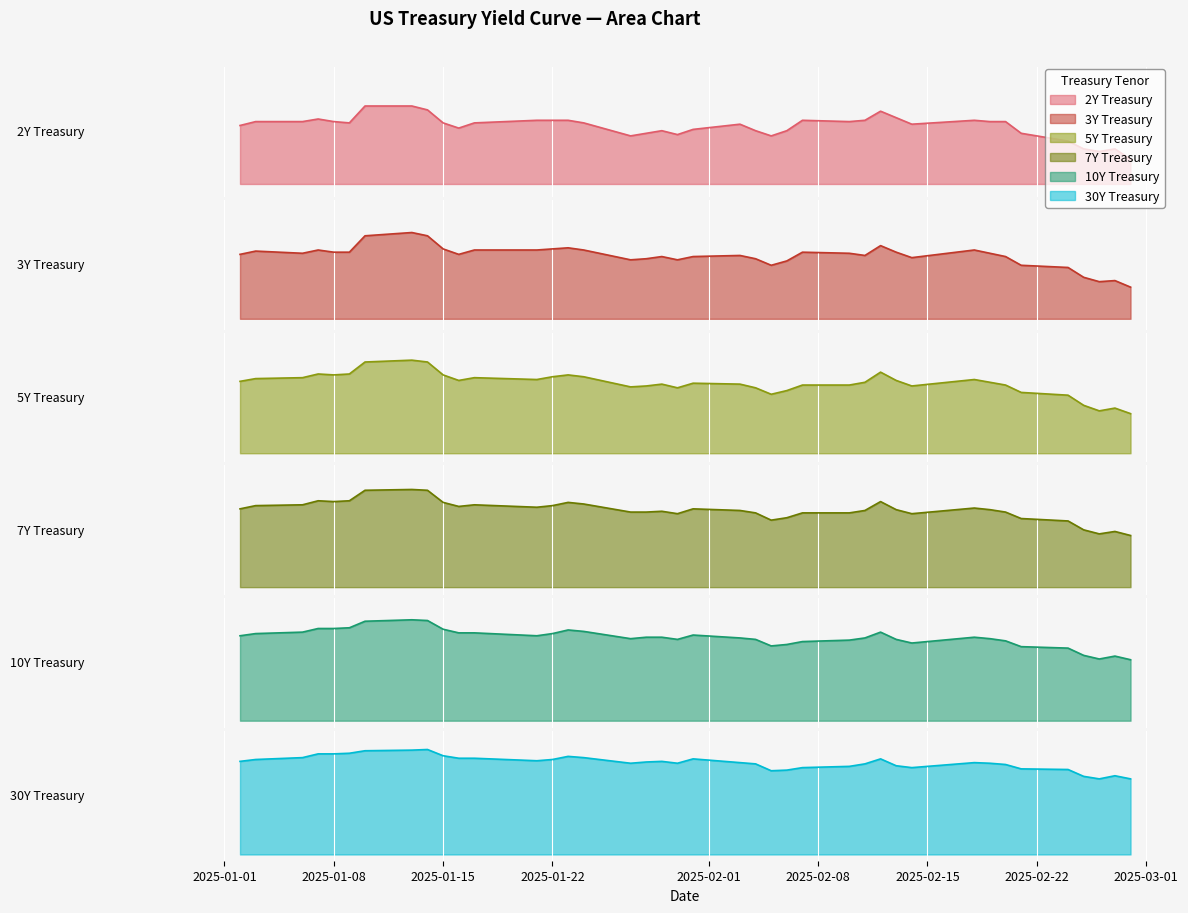

True or false: 5Y Treasury has more than 2 interior local peaks.

True